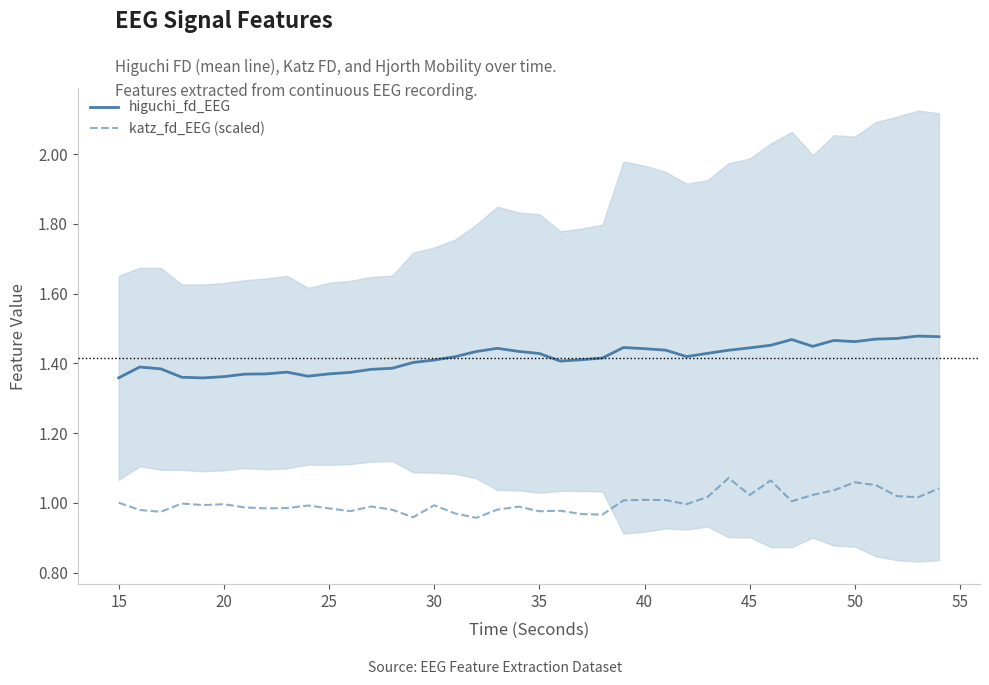

List the series in order of their overall mean, lowest first.

katz_fd_EEG (scaled), higuchi_fd_EEG